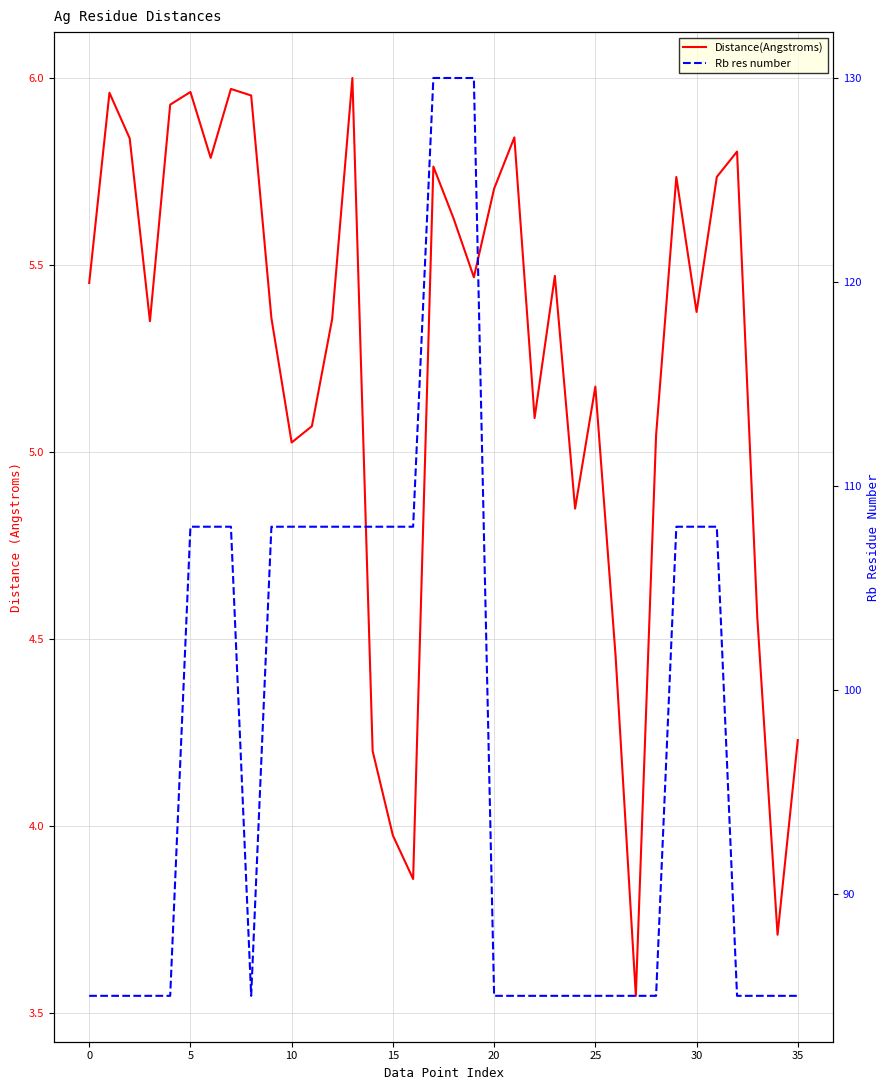

True or false: Rb res number and Distance(Angstroms) cross at least once.

False